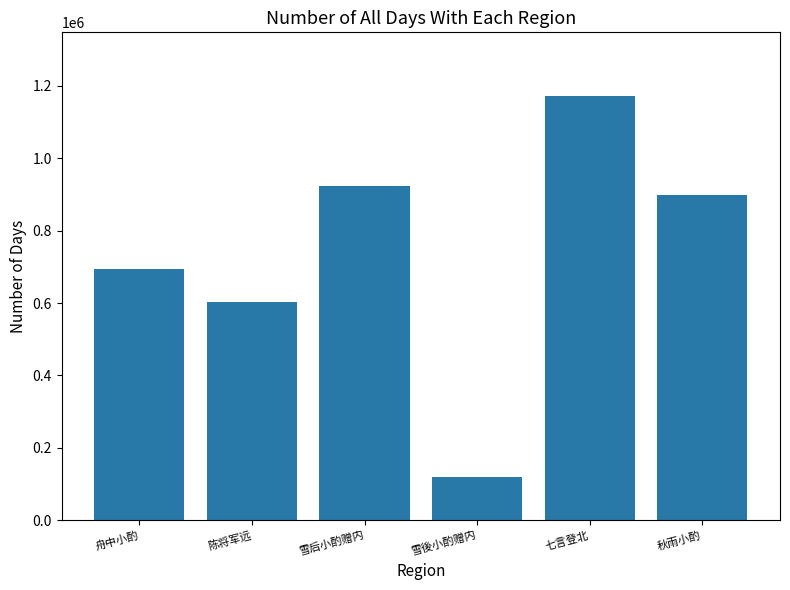

True or false: the data shows 164254 at 雪後小酌赠内.

False